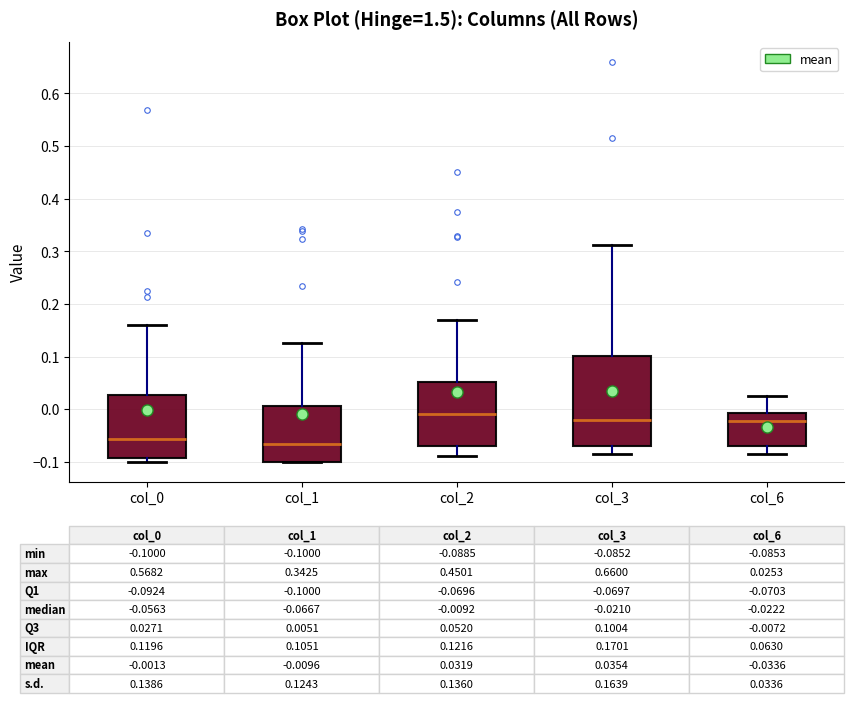

Which box is the tallest, from its lower edge to its upper edge?

col_3